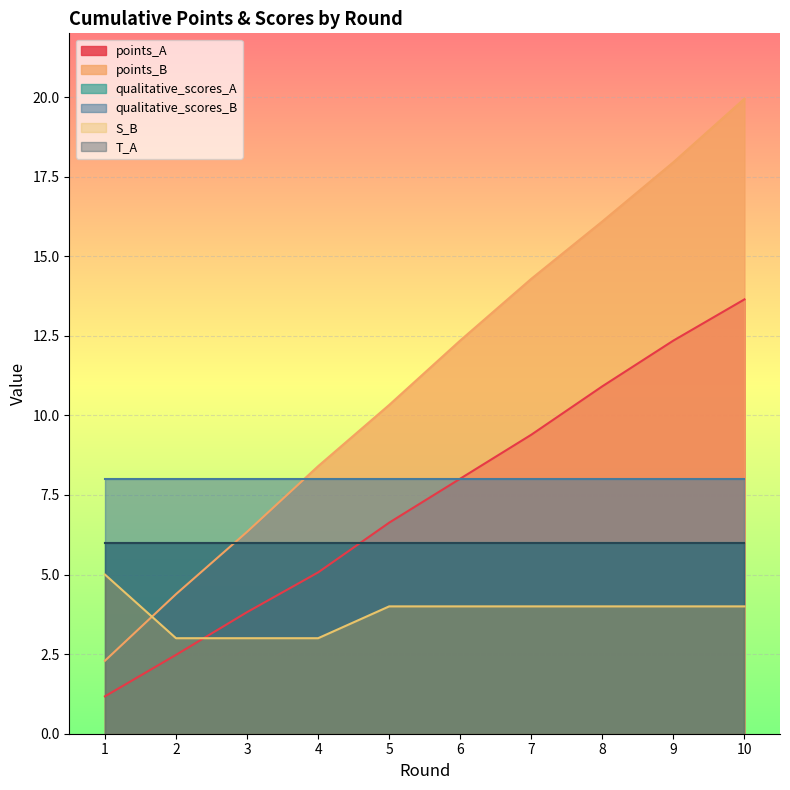

What is the minimum value for points_A?

1.2